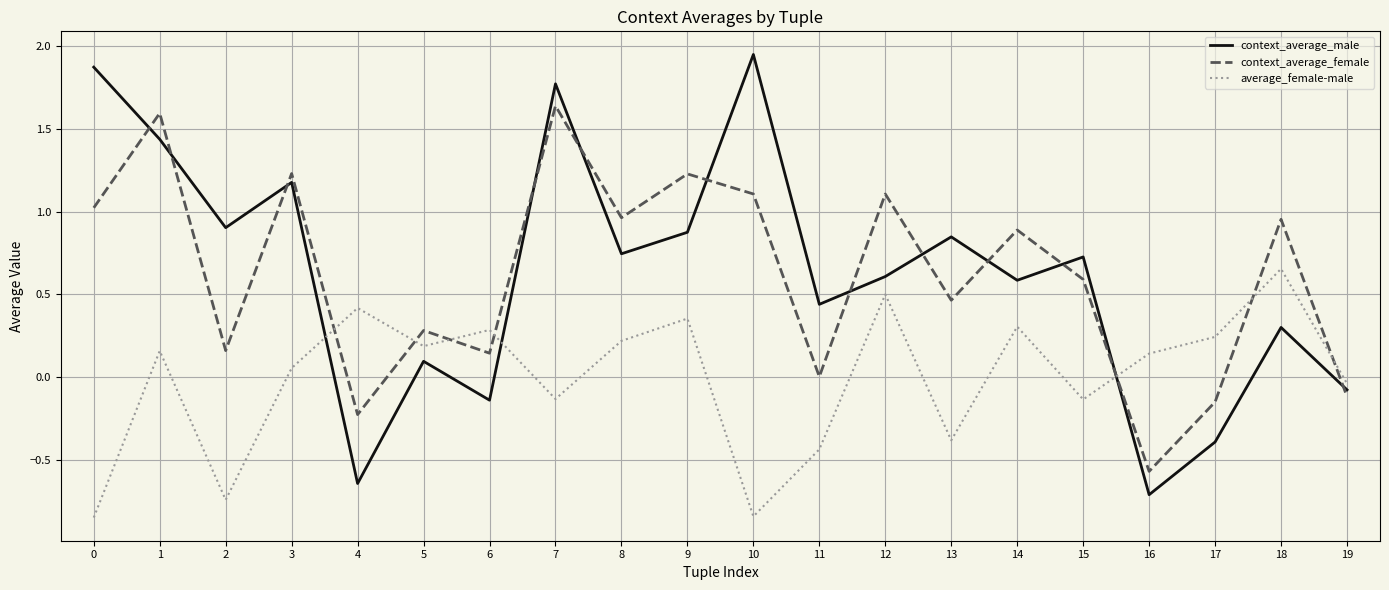

Which series changed the most between 3 and 8?

context_average_male